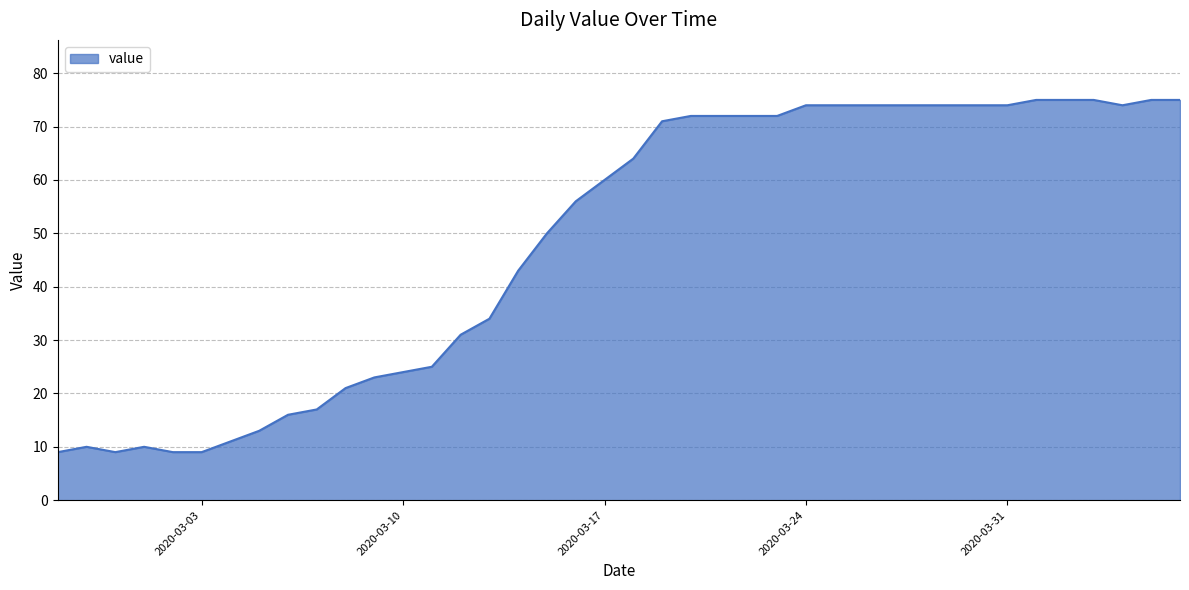

What is the difference between the maximum and minimum values?

66